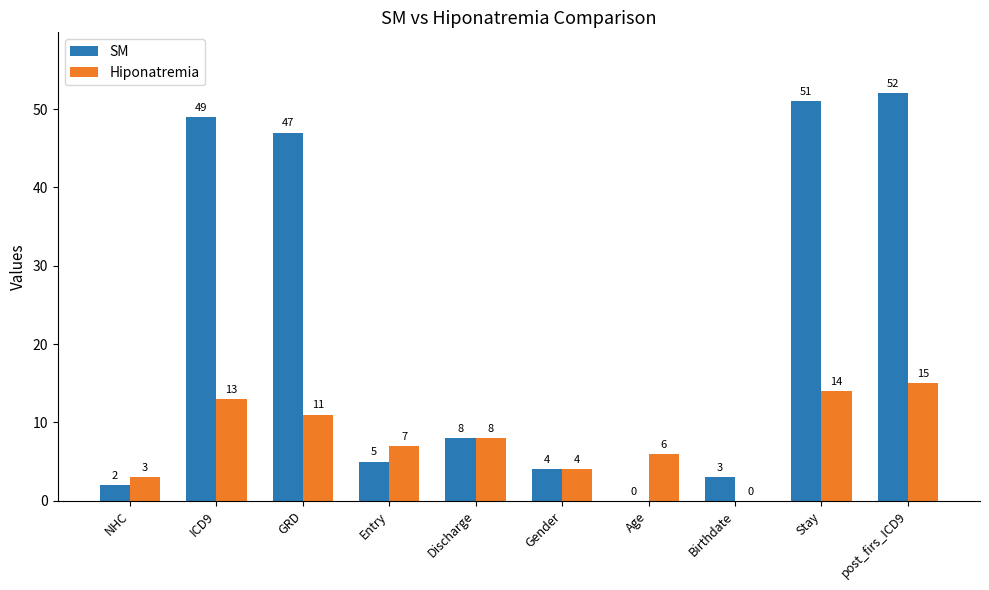

What is the sum of all SM values?

221